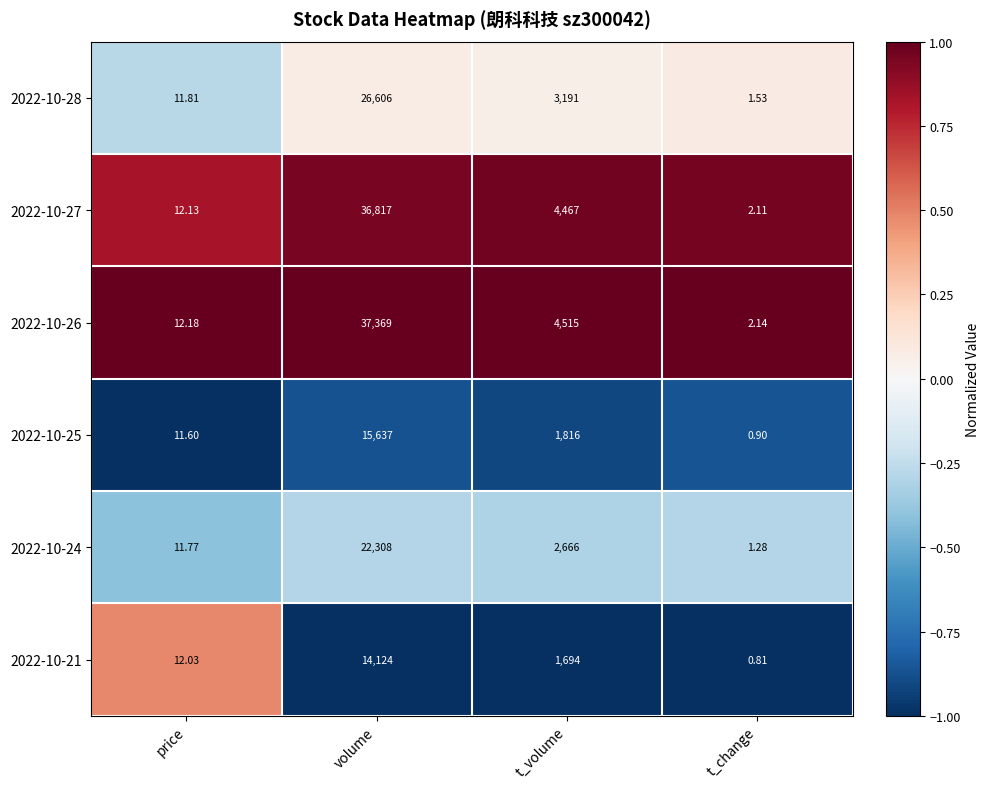

Which category has the lowest value in the 2022-10-25 series?

t_change